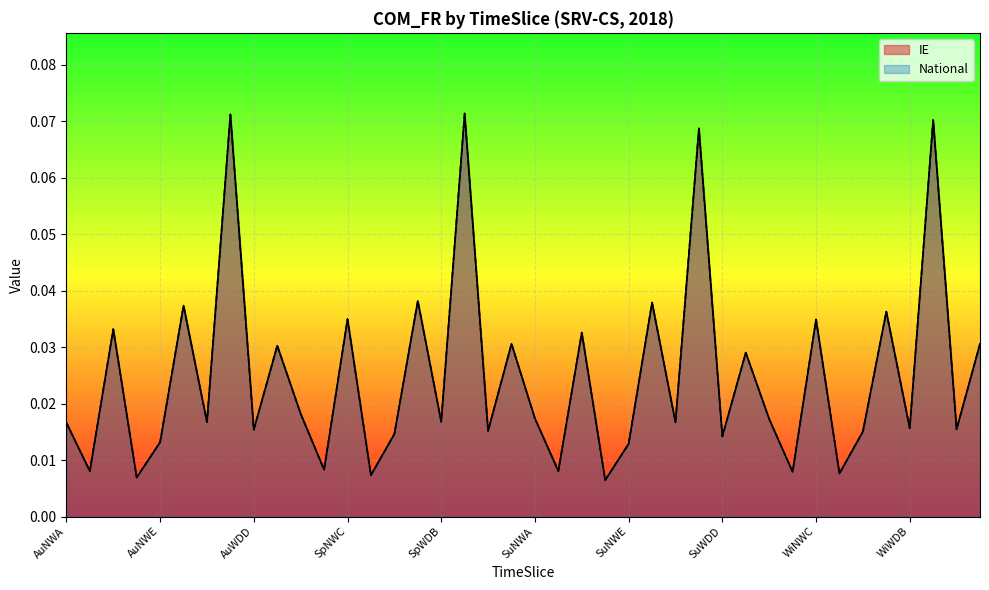

Does the chart display data point markers on the line(s)?

No